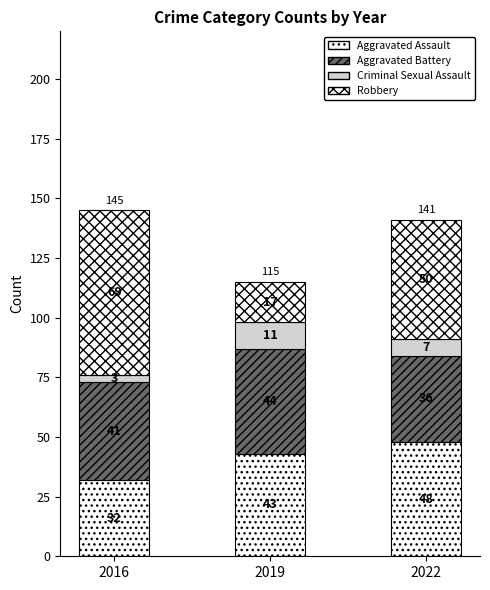

How many values in the Aggravated Assault series are below 43?

1